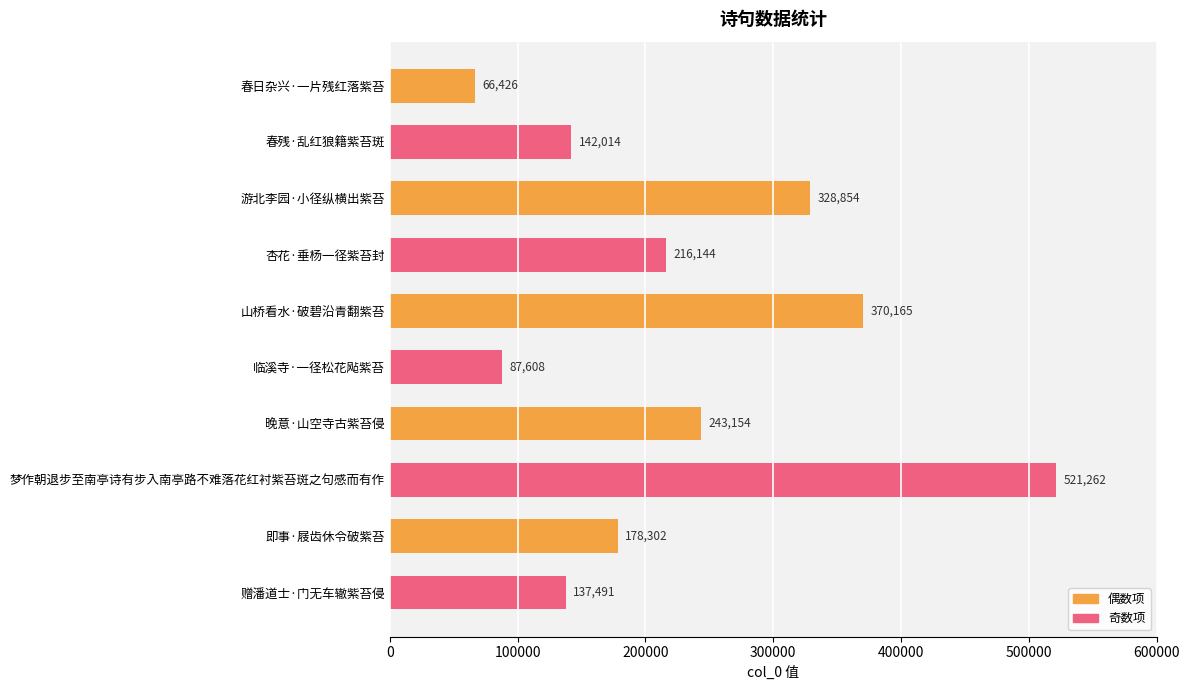

How many data points does each series have?

10